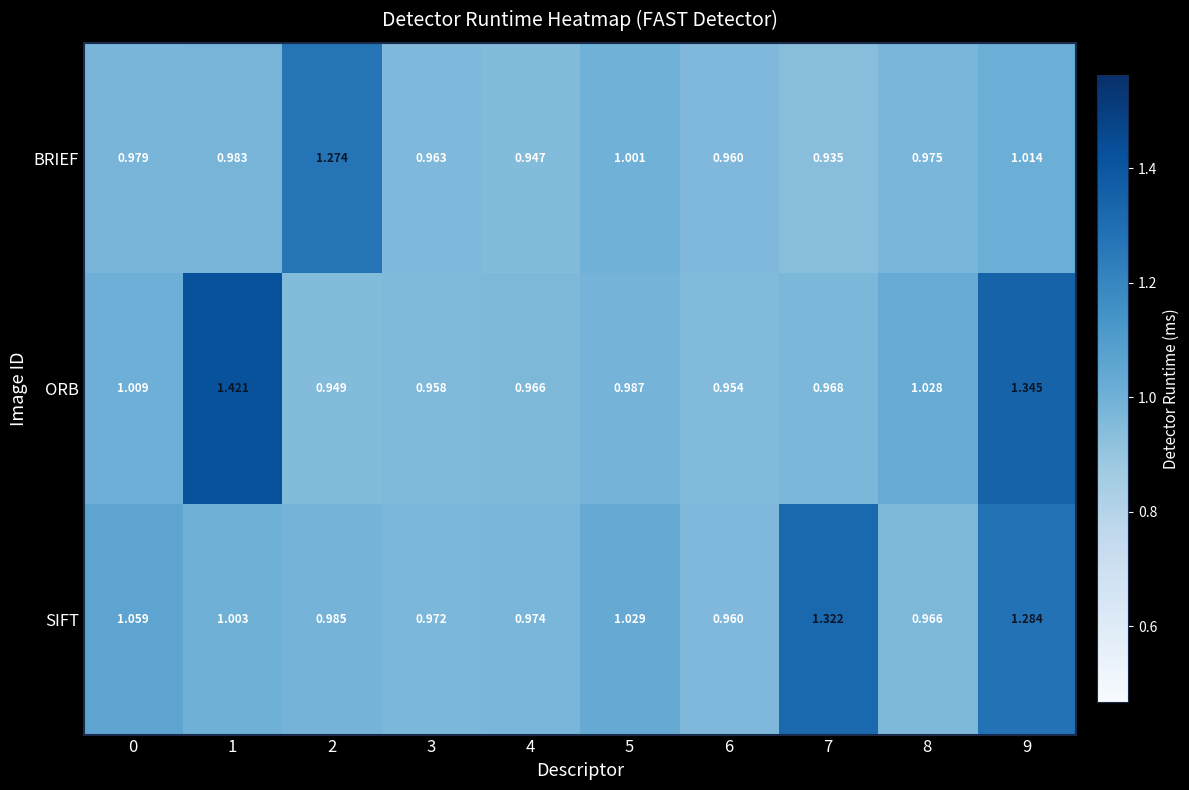

At which category is the sum across all series the highest?

9